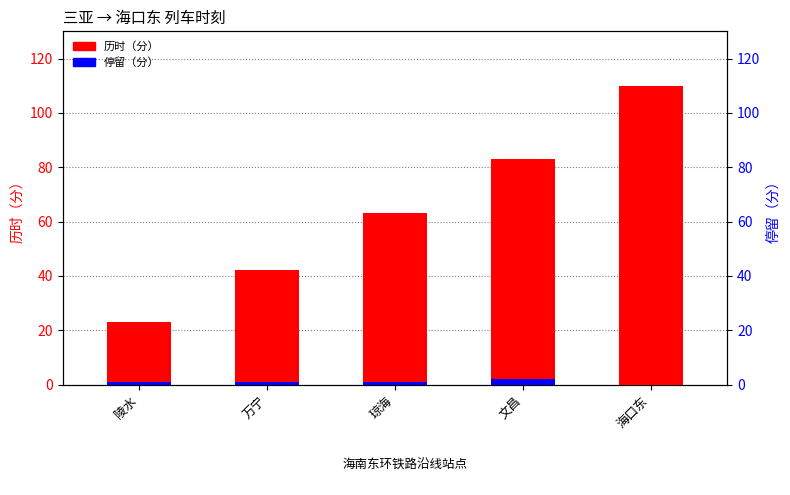

Rank the series by their maximum value, from highest to lowest.

历时（分）, 停留（分）